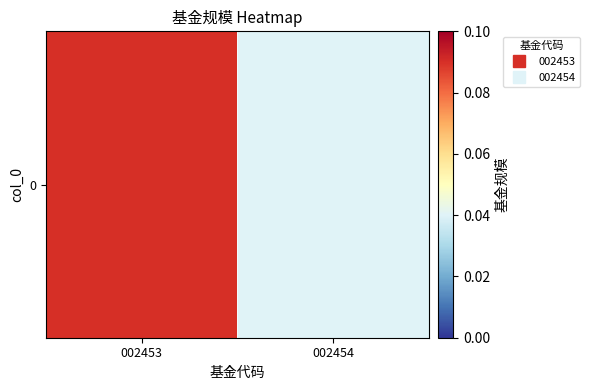

True or false: the data shows 0.0 at 002453.

False